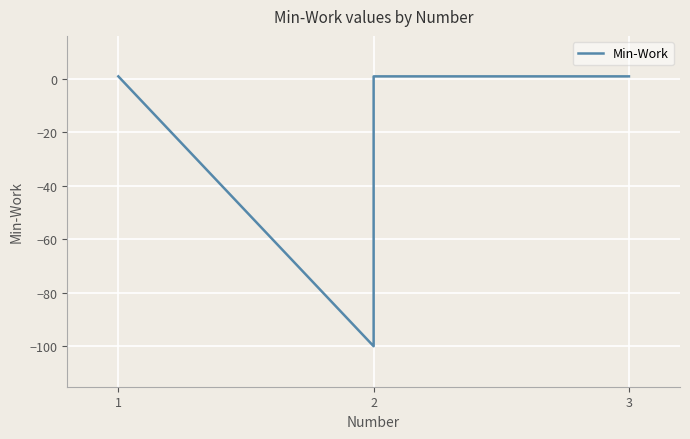

Is this an area chart (filled region under the line)?

No